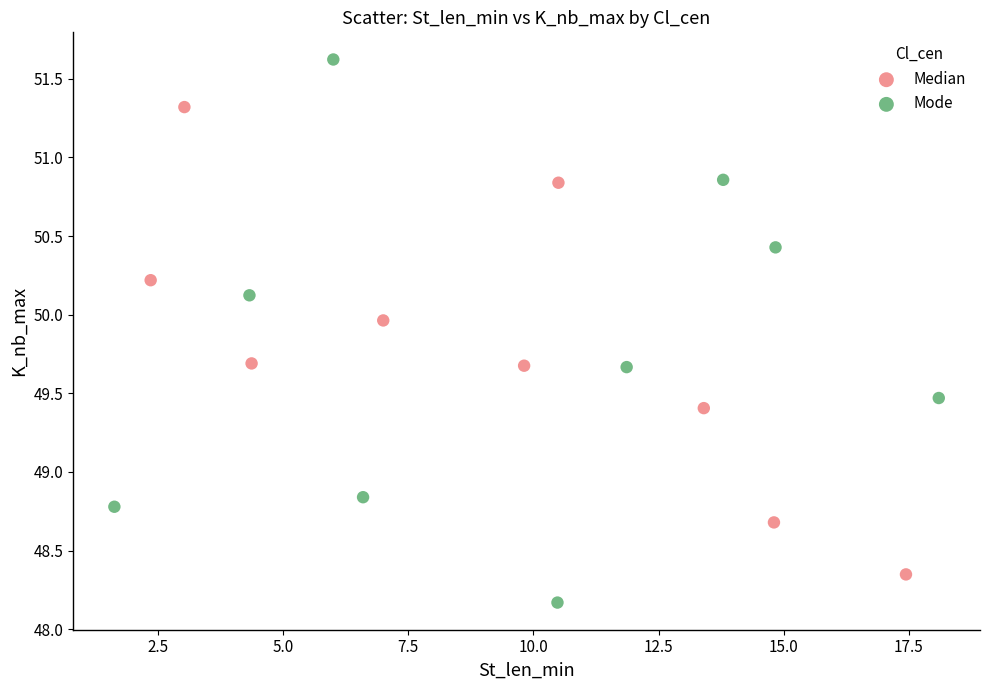

Which series contains the lowest Y value?

Mode